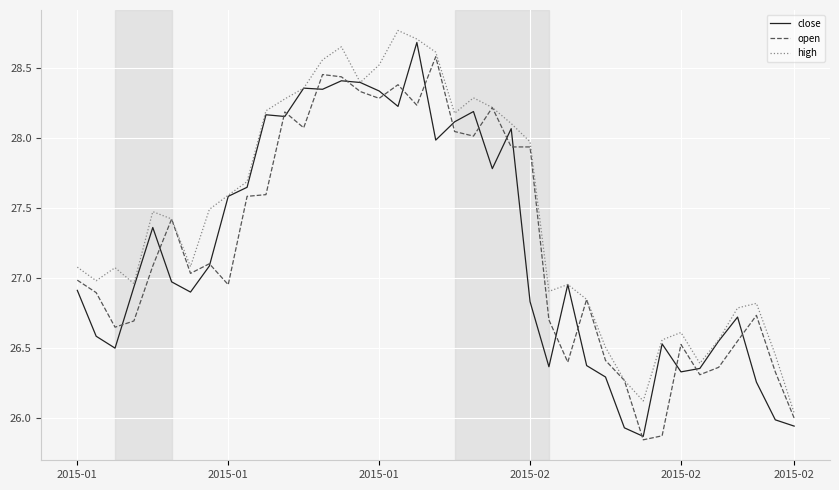

What is the highest value of the close series?

28.7